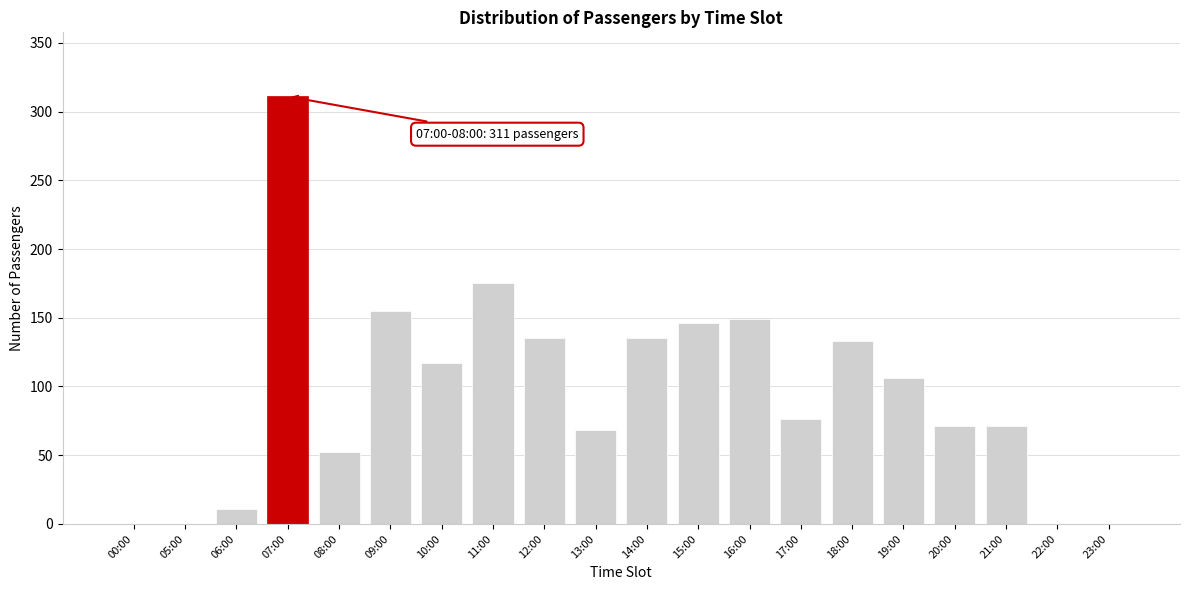

Reading left to right, what are all the values shown in this chart?

00:00=0	05:00=0	06:00=11	07:00=311	08:00=52	09:00=155	10:00=117	11:00=175	12:00=135	13:00=68	14:00=135	15:00=146	16:00=149	17:00=76	18:00=133	19:00=106	20:00=71	21:00=71	22:00=0	23:00=0